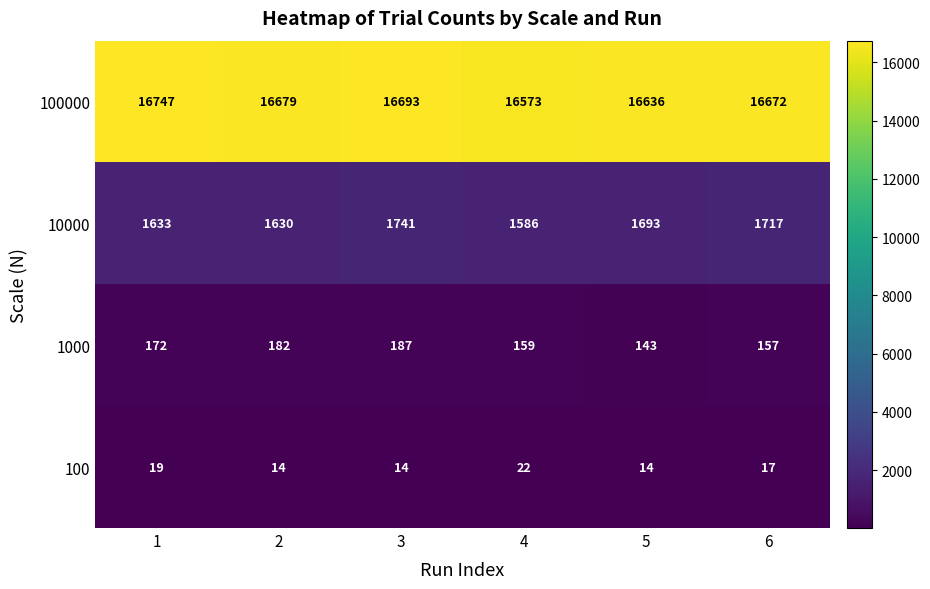

Reading left to right, what are all the values shown in this chart?

100000: 16747	16679	16693	16573	16636	16672
10000: 1633	1630	1741	1586	1693	1717
1000: 172	182	187	159	143	157
100: 19	14	14	22	14	17